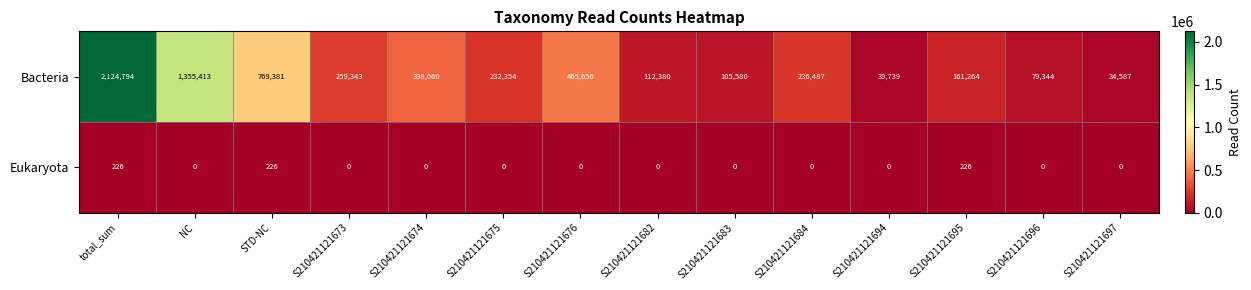

At which category does the chart reach its peak across all series?

total_sum